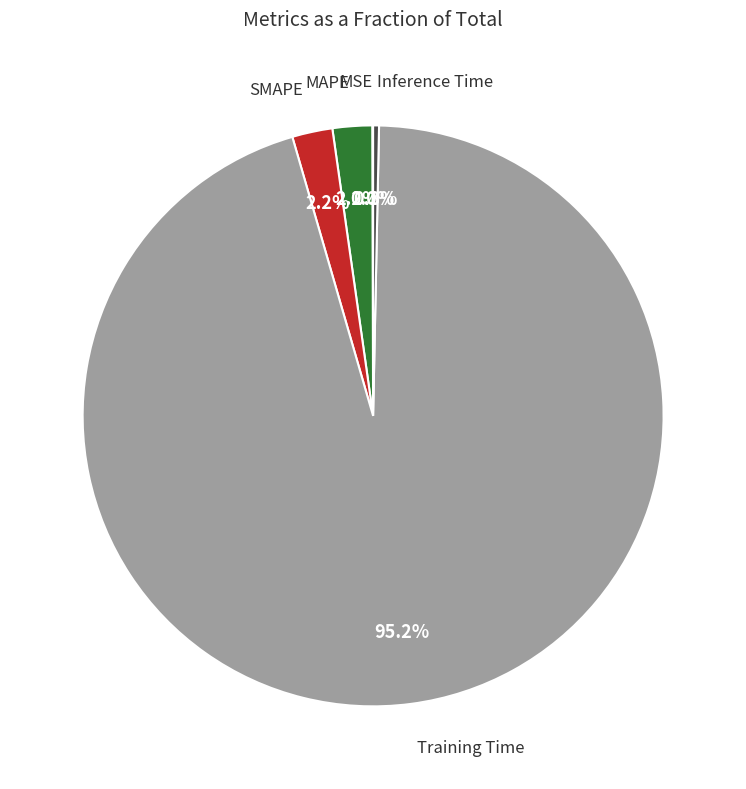

Does any single category account for the majority?

Yes